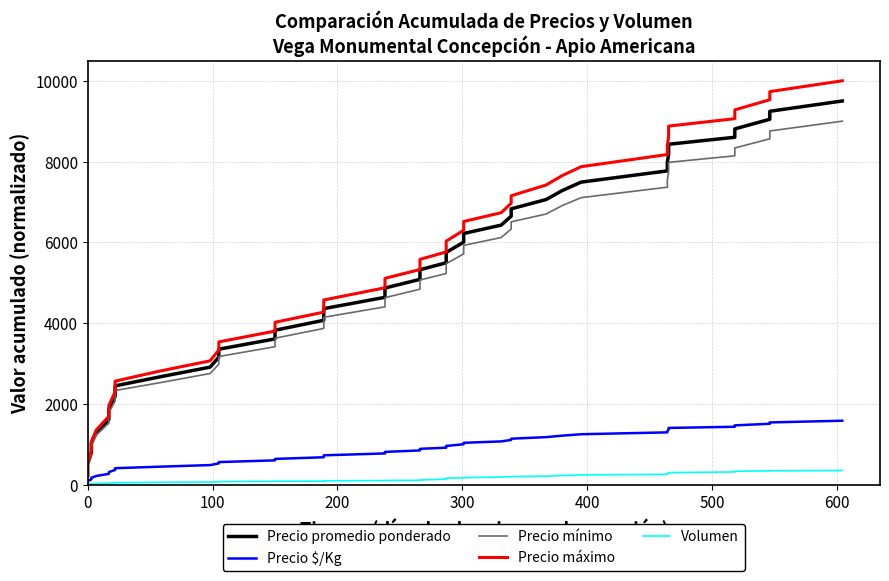

How many values in the Precio promedio ponderado series exceed 5321?

20